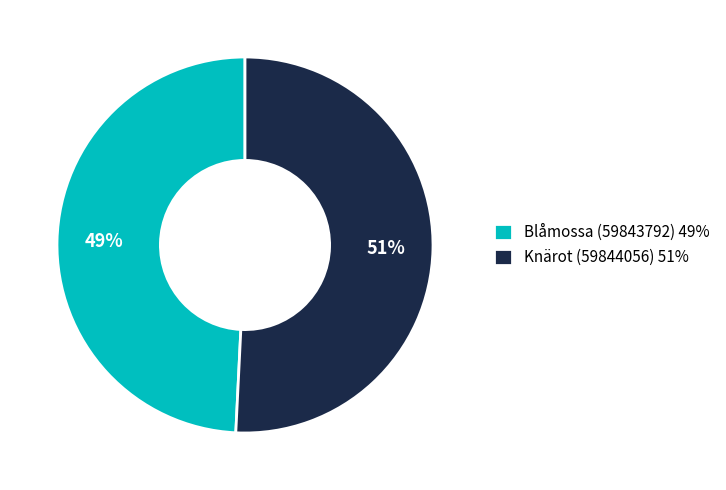

Does Knärot (59844056) represent more than half of the total?

Yes